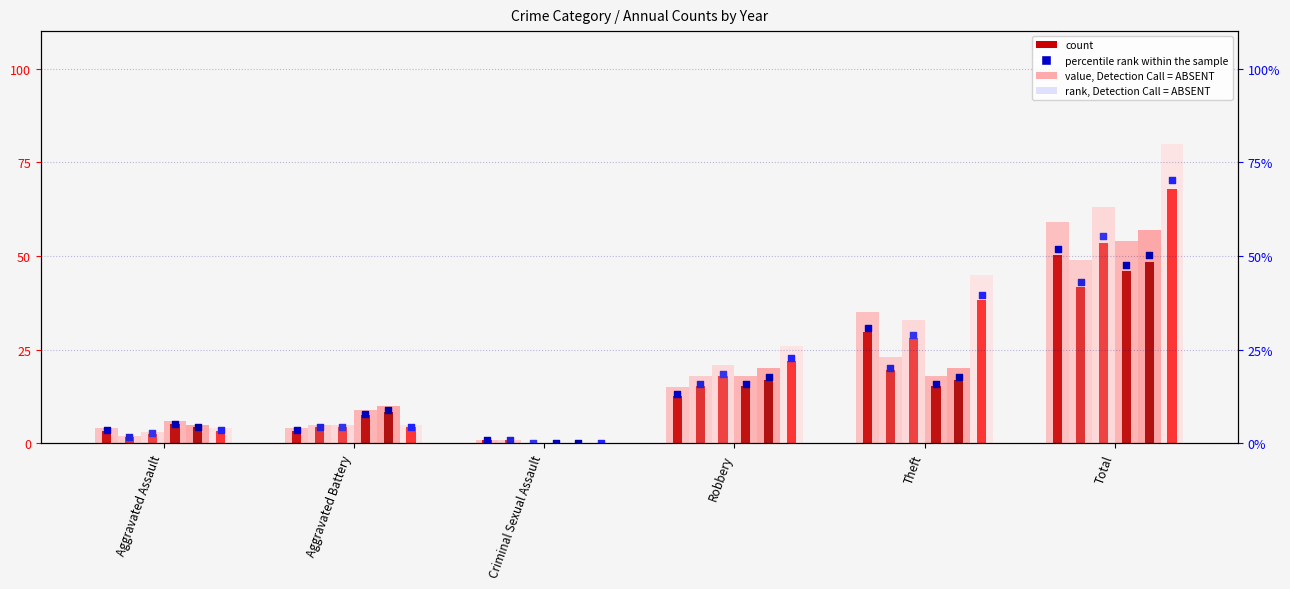

Is the value of 2022 at Criminal Sexual Assault greater than the value of 2015 at Aggravated Assault?

No